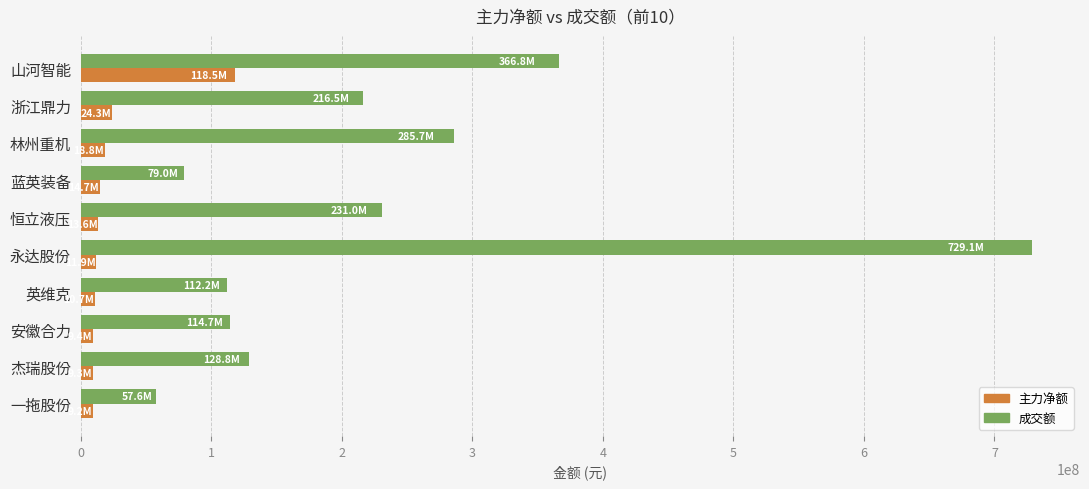

List the series in order of their peak value, highest first.

成交额, 主力净额